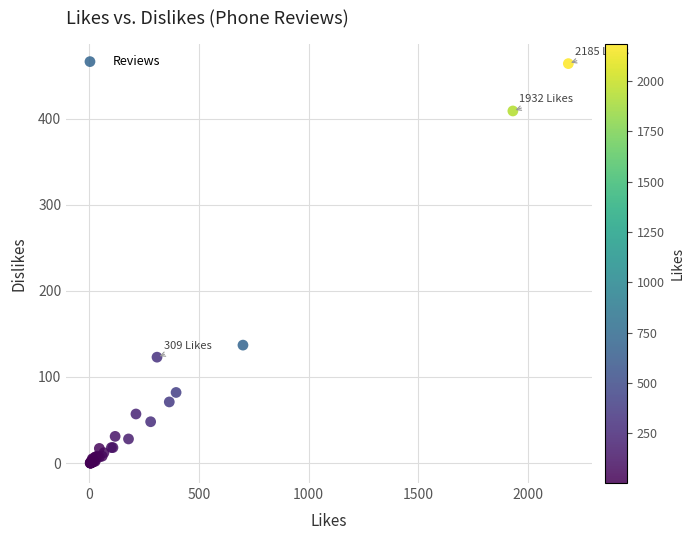

What Y value in the scatter plot is closest to 232?

137